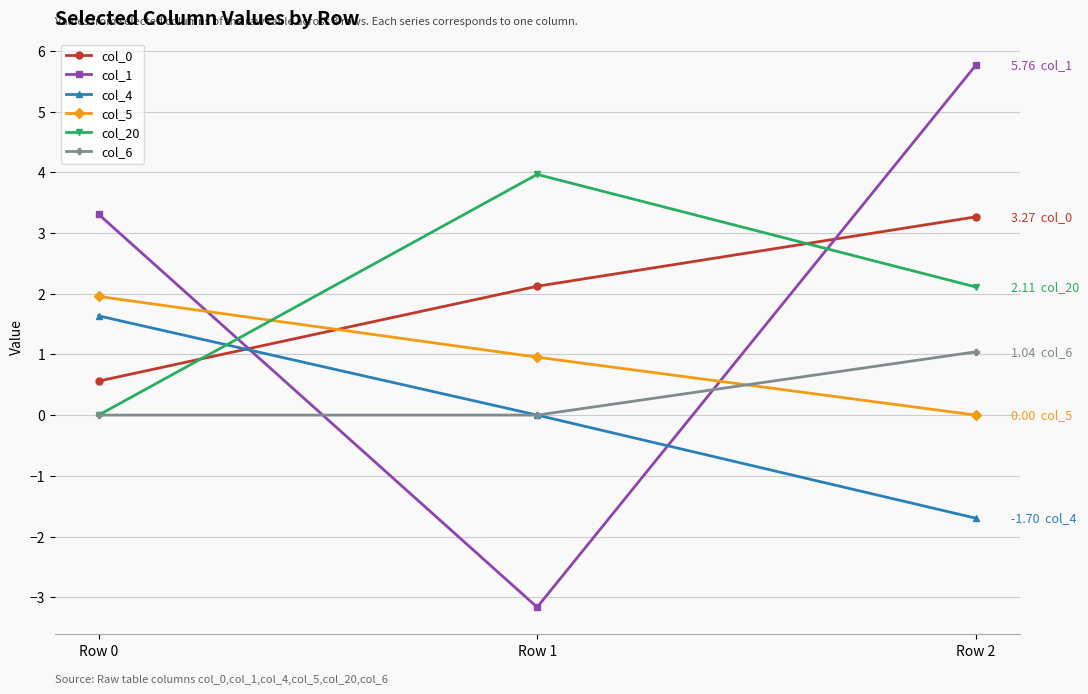

Reading right to left, extract all data points from this chart.

col_0: Row 2=3.3	Row 1=2.1	Row 0=0.6
col_1: Row 2=5.8	Row 1=-3.2	Row 0=3.3
col_4: Row 2=-1.7	Row 1=0.0	Row 0=1.6
col_5: Row 2=0.0	Row 1=1.0	Row 0=2.0
col_20: Row 2=2.1	Row 1=4.0	Row 0=0.0
col_6: Row 2=1.0	Row 1=0.0	Row 0=0.0